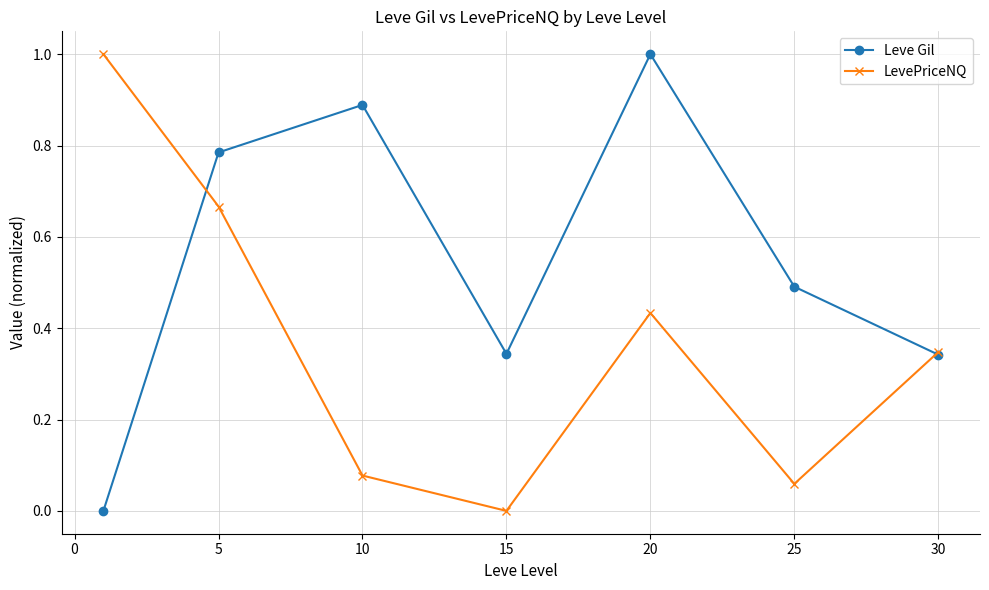

What is the greatest value displayed?

1.0